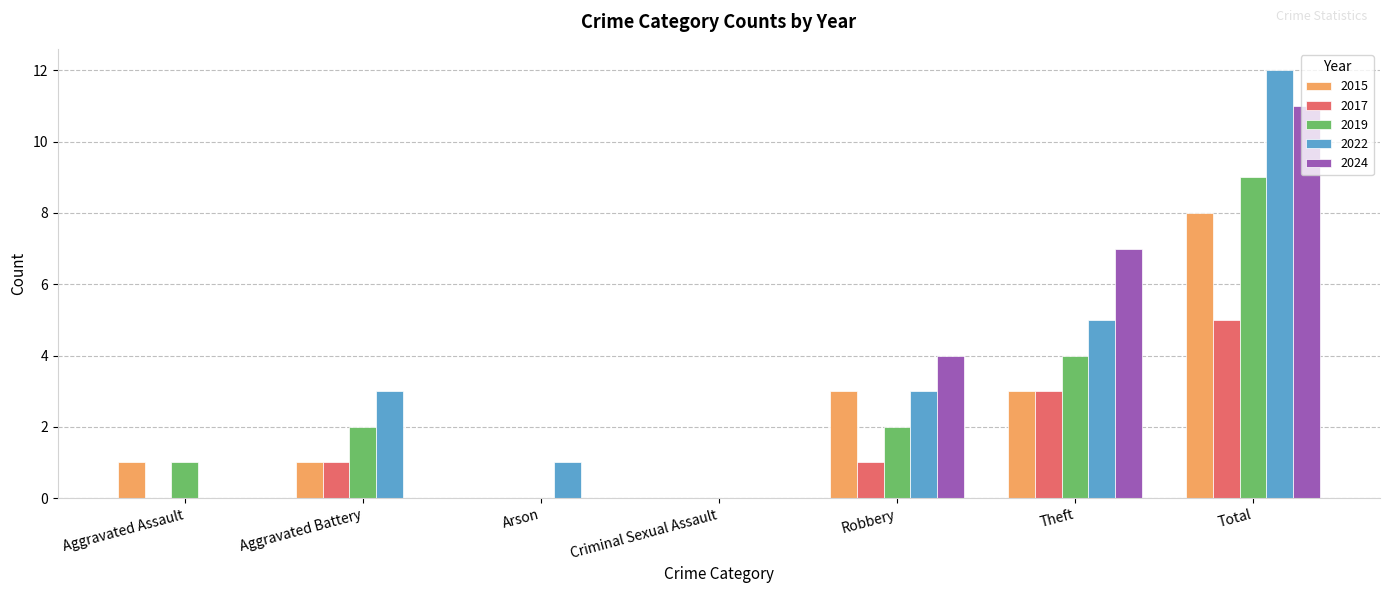

What are all the series names shown in the legend?

2015, 2017, 2019, 2022, 2024